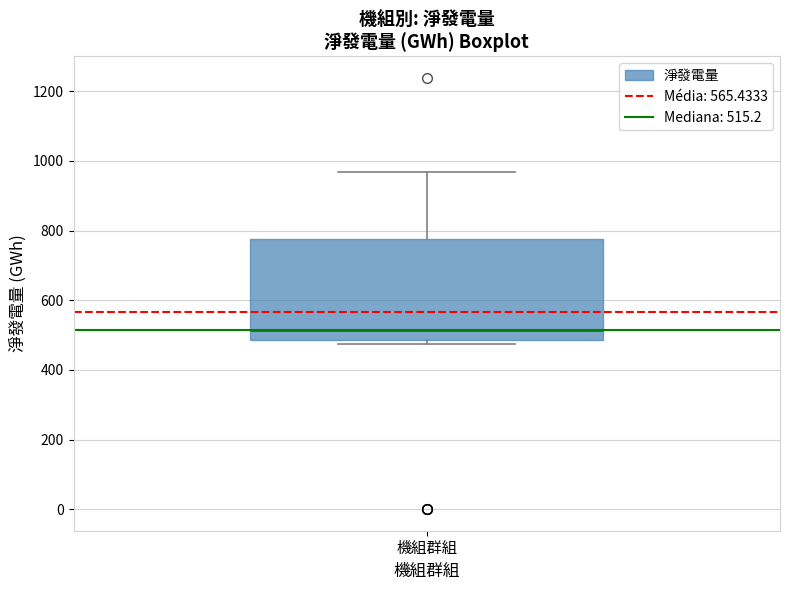

Where is the lower edge of the box for 機組群組 on the y-axis? The values are not printed on the chart, so give them approximately, as read against the axis.

480